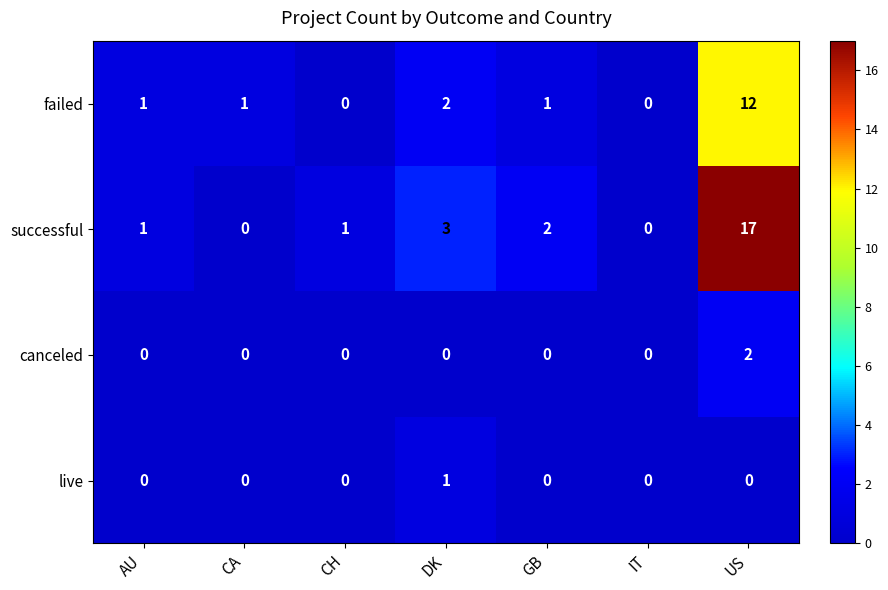

Reading left to right, list all the values displayed in this chart.

failed: AU=1	CA=1	CH=0	DK=2	GB=1	IT=0	US=12
successful: AU=1	CA=0	CH=1	DK=3	GB=2	IT=0	US=17
canceled: AU=0	CA=0	CH=0	DK=0	GB=0	IT=0	US=2
live: AU=0	CA=0	CH=0	DK=1	GB=0	IT=0	US=0